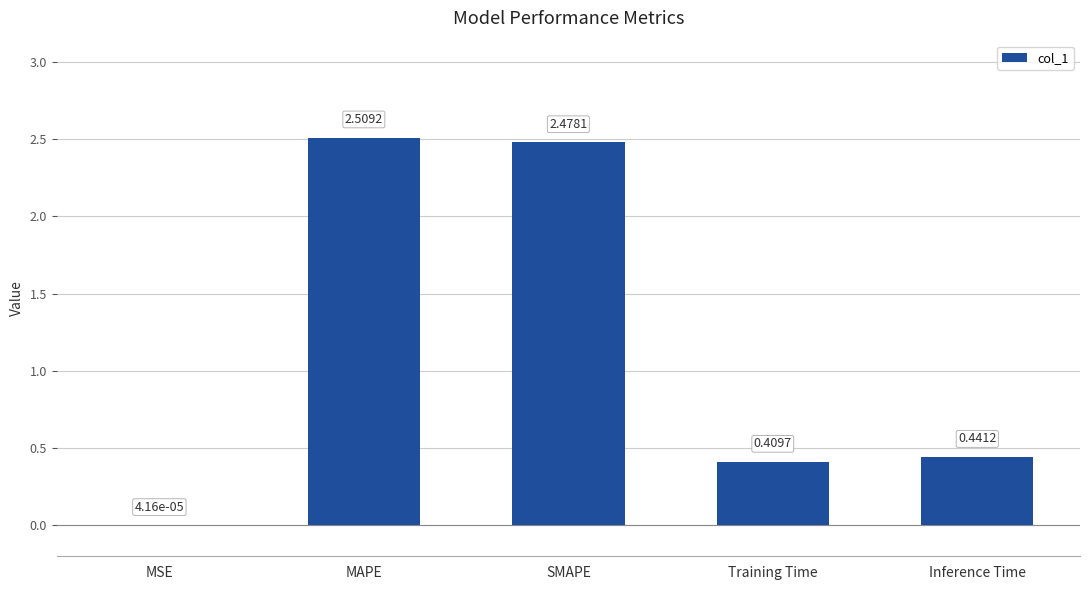

Between Training Time and MSE, which is larger?

Training Time